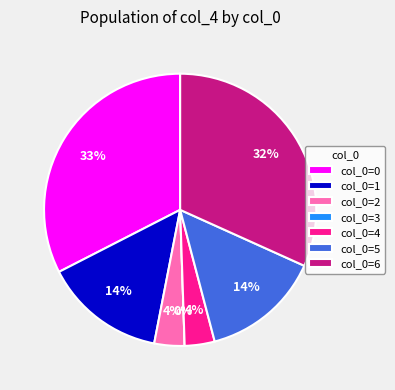

Does 3 account for over 50% of the chart?

No